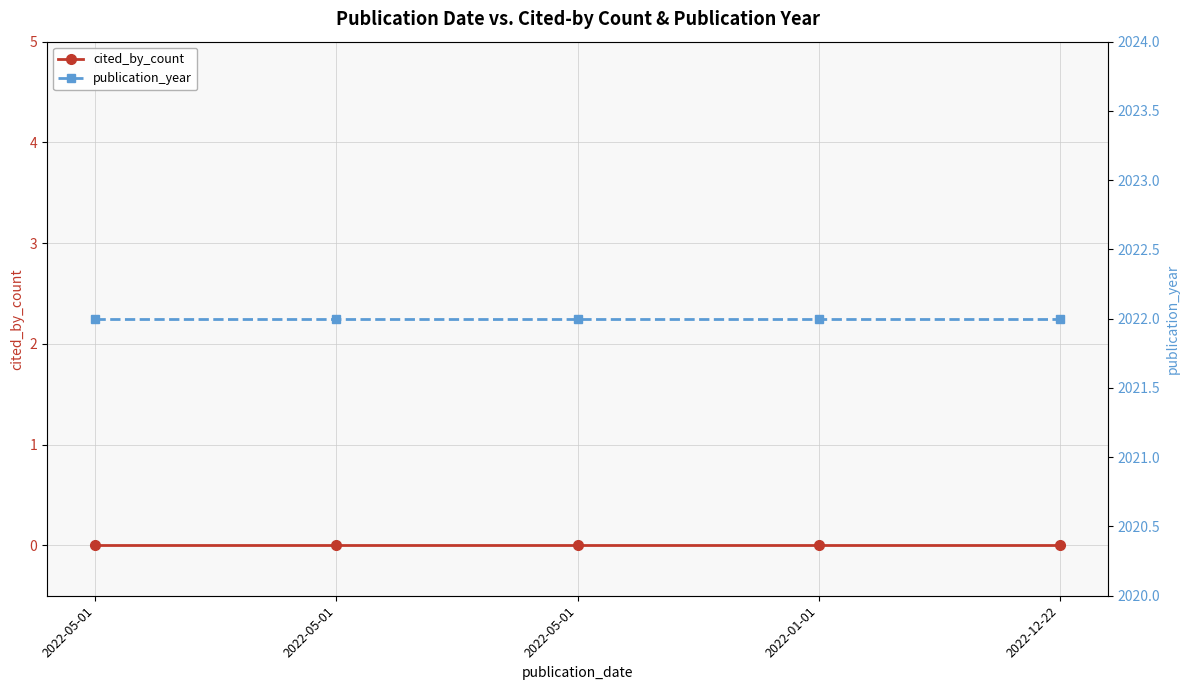

What is the sum of all publication_year values?

10110